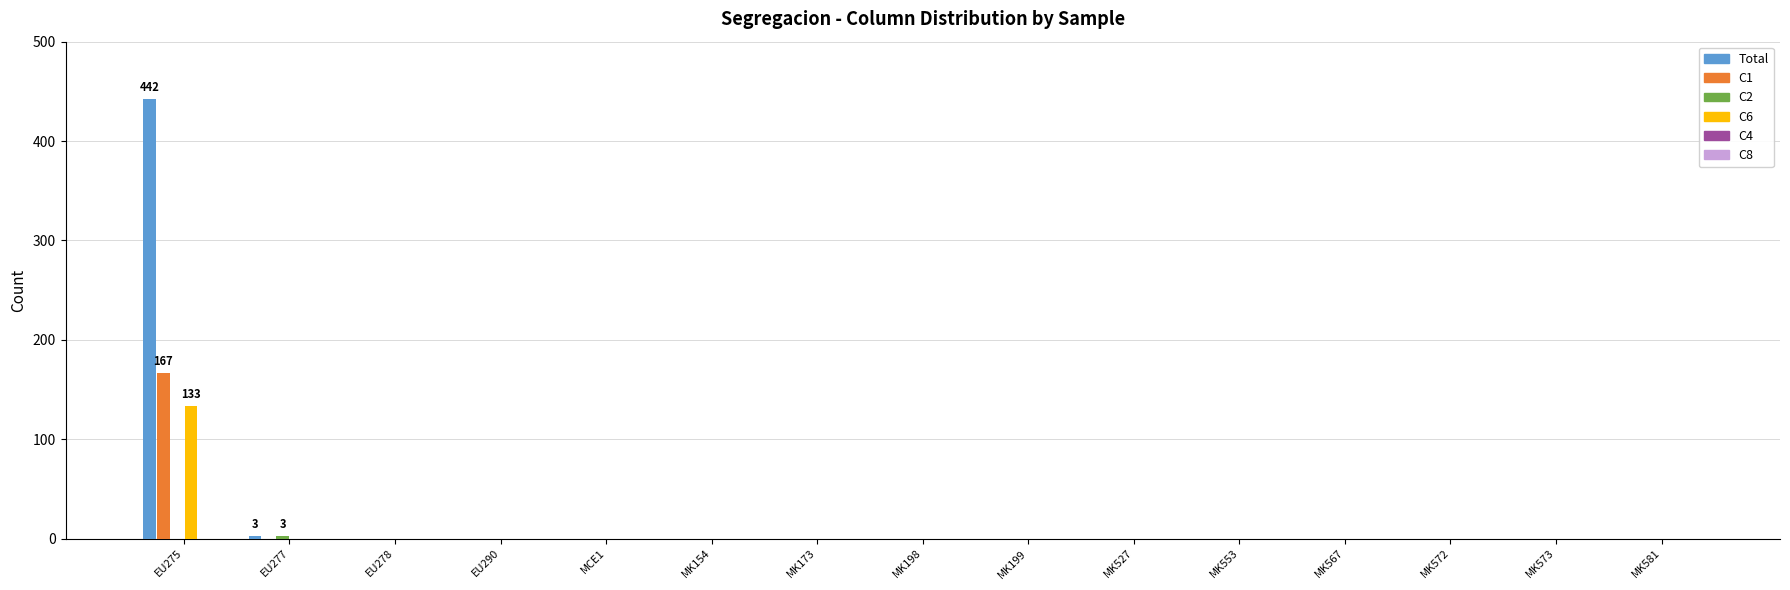

Is it true that Total equals 260 at MK572?

False